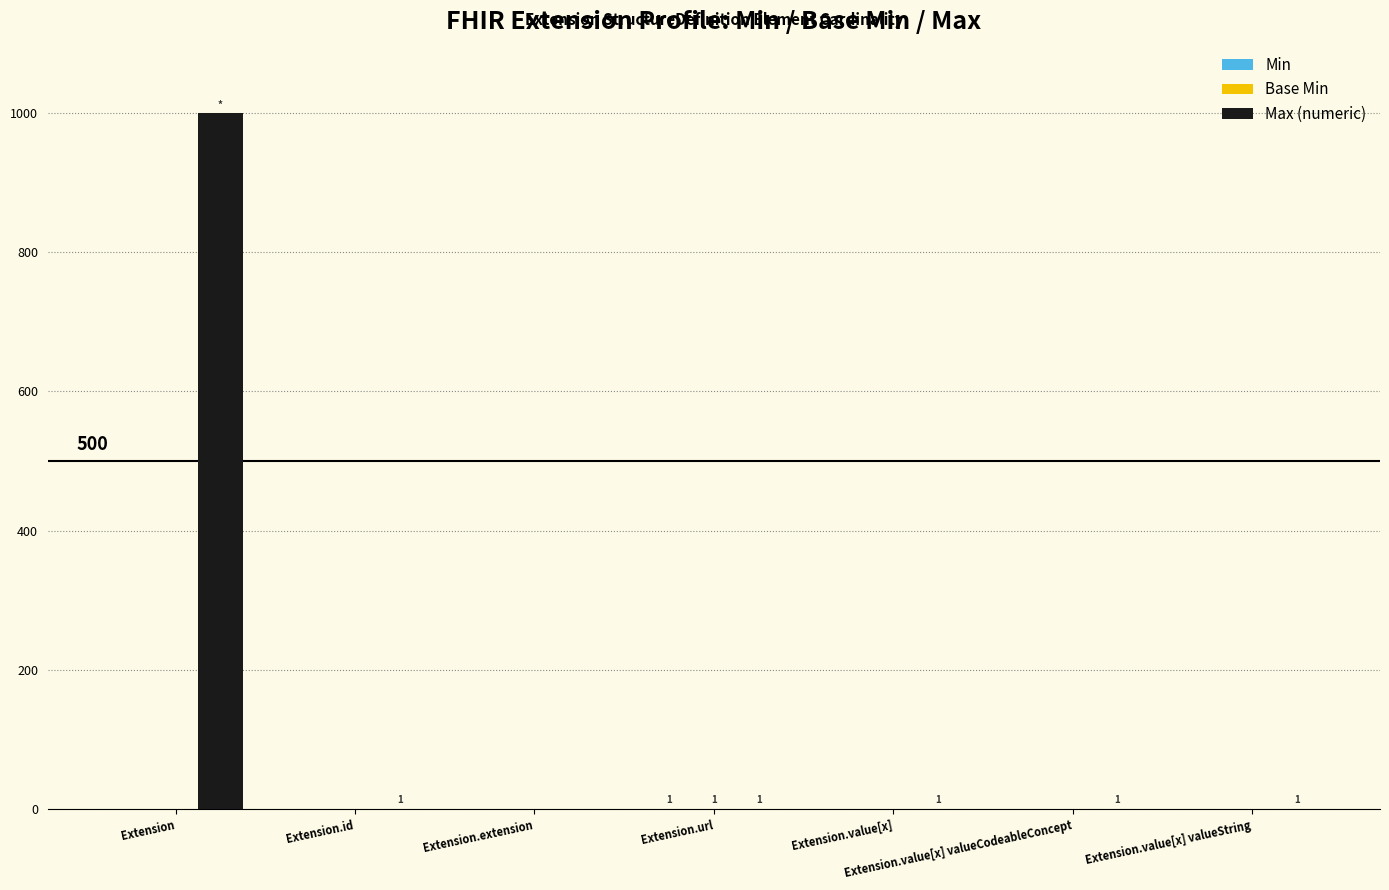

The Max (numeric) series shows 1366 at Extension. True or false?

False